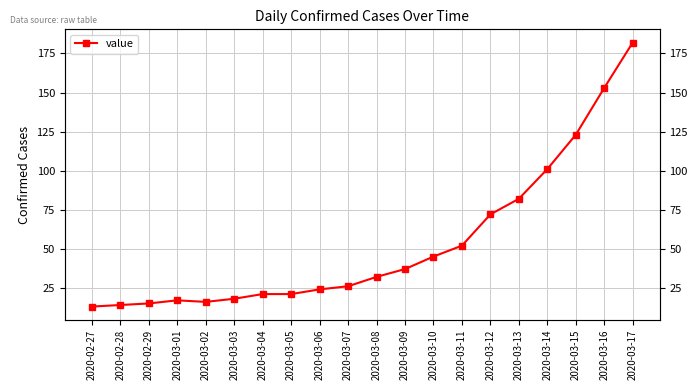

The value at 2020-03-08 is 49. True or false?

False